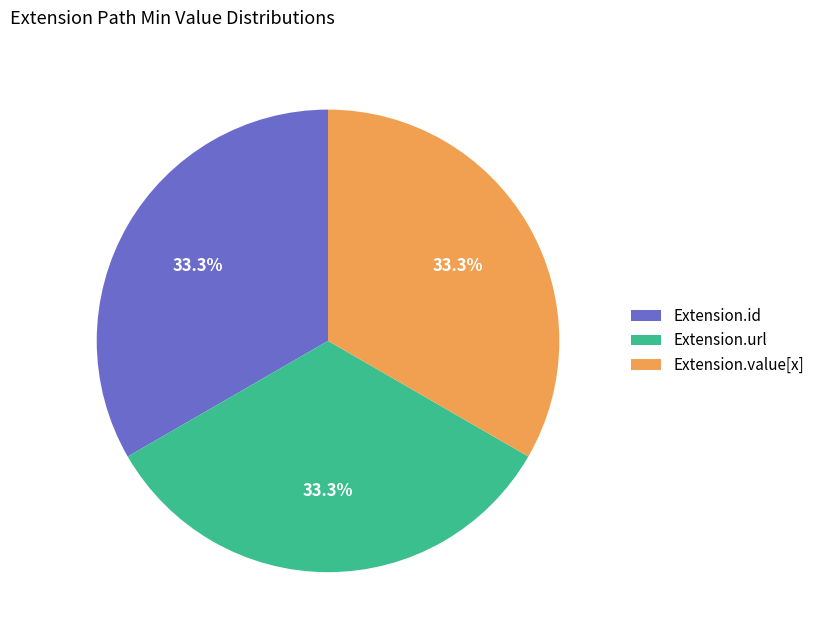

How much of the chart is everything except Extension.value[x]?

66.7%